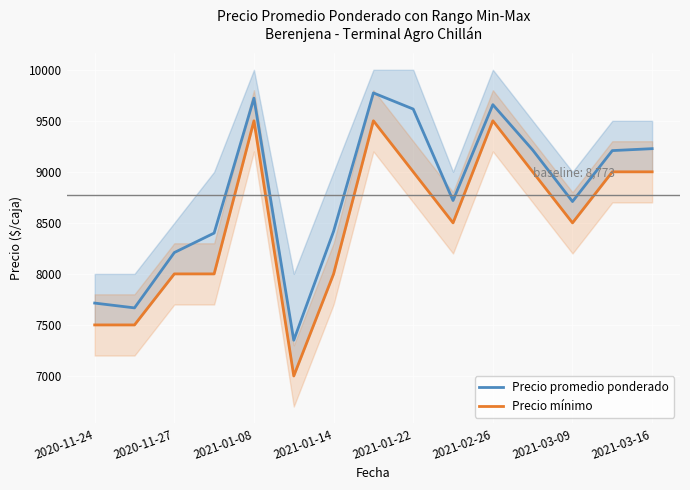

How many values in the Precio mínimo series are below 8500?

6